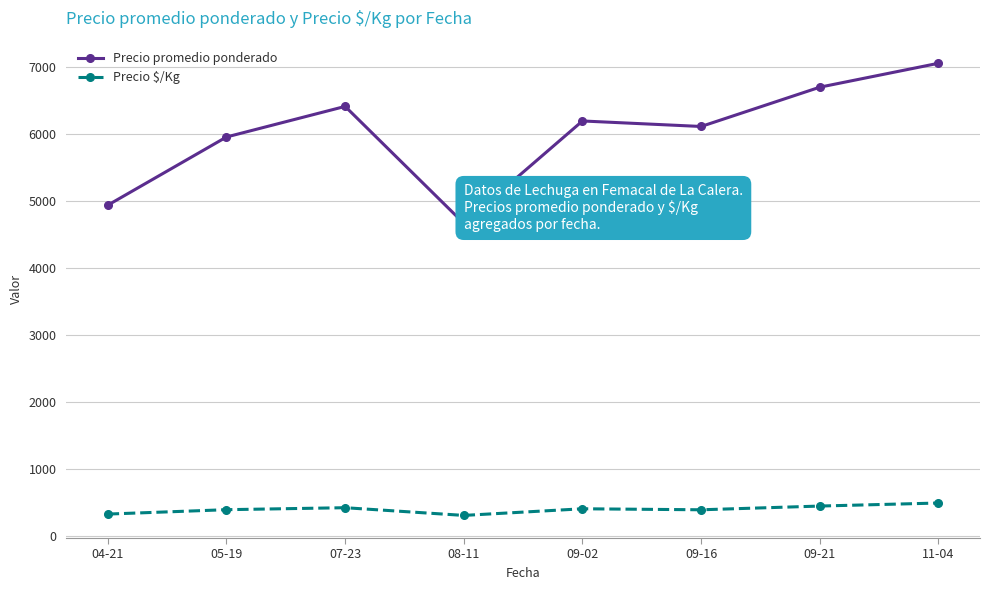

Which series has the widest spread of values?

Precio promedio ponderado